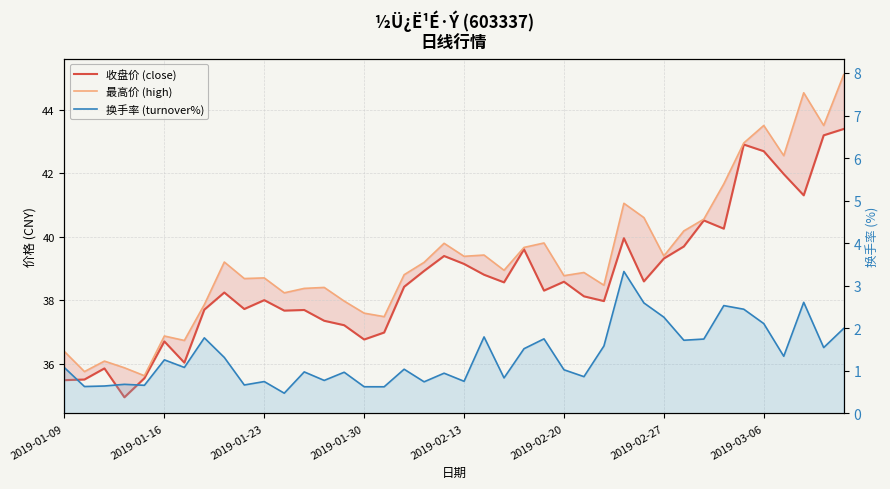

How many series are shown in this chart?

3